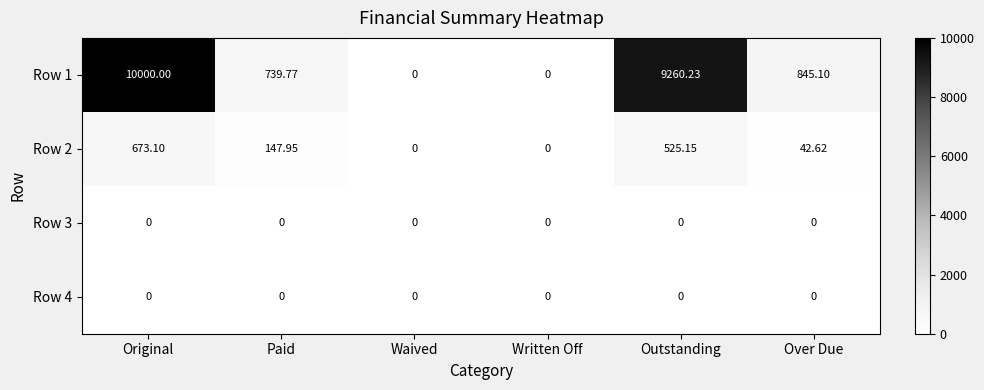

Which category has the highest value across all series?

Original